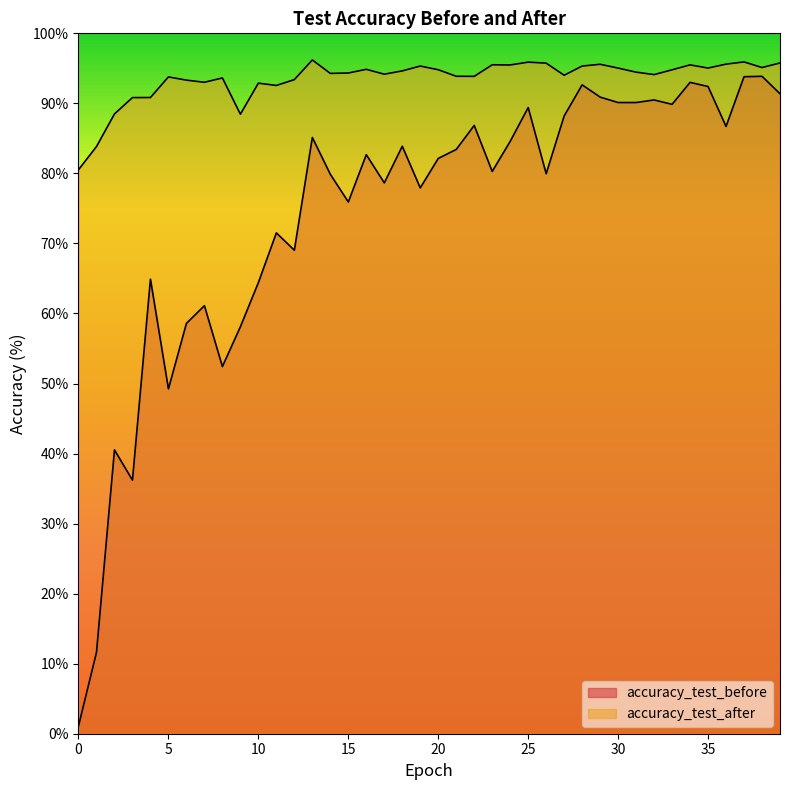

Which has a higher value, 9 or 6?

6